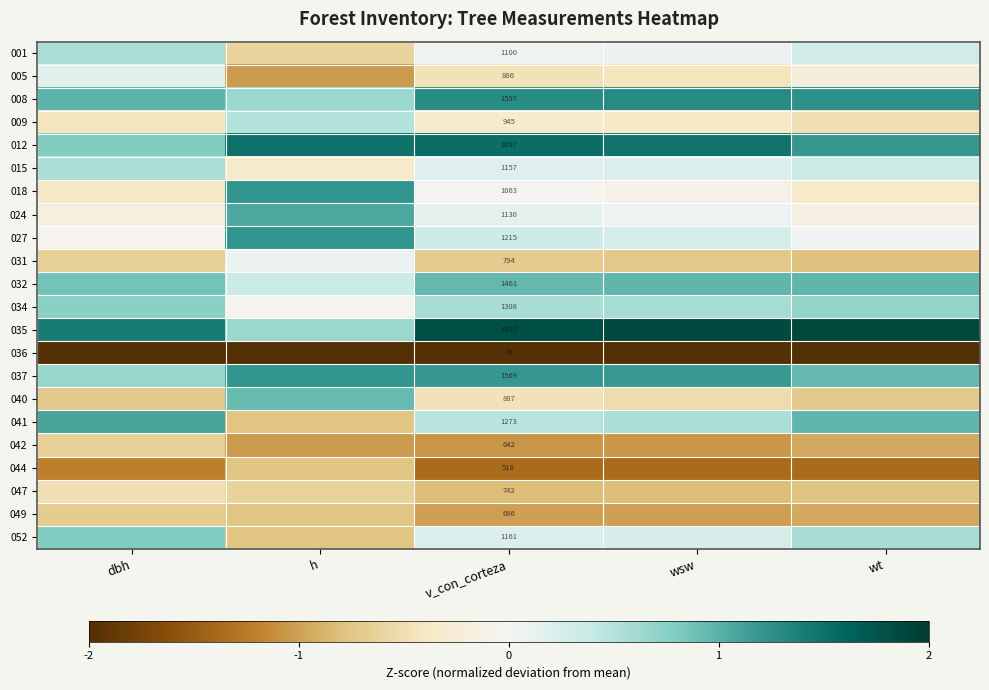

How many data points in 012 are less than 1?

1